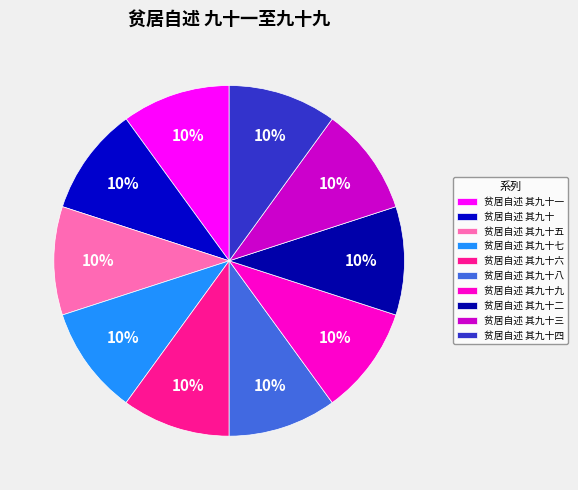

Count the number of slices in the pie.

10